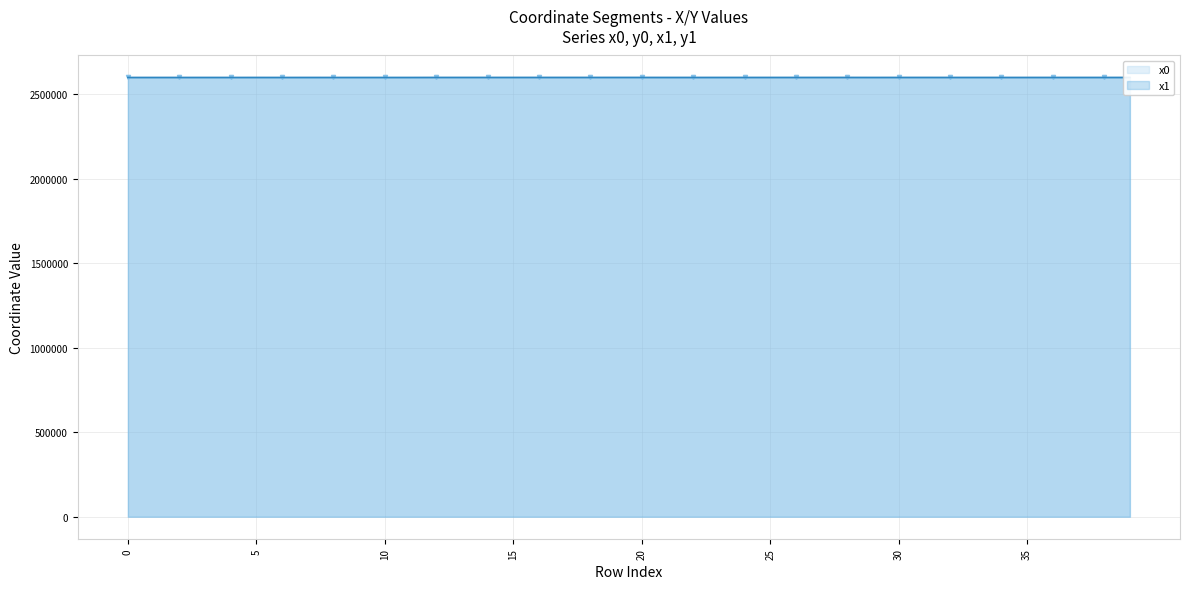

Reading left to right, transcribe all the data shown in this chart.

x0: 2598867.1	2598872.7	2598846.8	2598872.7	2598830.9	2598883.1	2598830.9	2598893.8	2598850.6	2598863.9	2598850.6	2598849.8	2598991.1	2598991.1	2598991.1	2598983.1	2599007.2	2599005.3	2598983.7	2599005.3	2598997.5	2598946.2	2598928.0	2598946.2	2598967.1	2598967.1	2598967.1	2598952.0	2598977.7	2598904.5	2598971.7	2598973.6	2598931.3	2598931.3	2598917.9	2598917.9	2598947.9	2598944.1	2598973.6	2598943.5
x1: 2598859.5	2598867.1	2598841.3	2598883.1	2598837.2	2598893.8	2598840.3	2598896.3	2598851.2	2598849.8	2598846.3	2598840.3	2598983.1	2598991.3	2598983.7	2598977.7	2599008.8	2598999.7	2598971.7	2599005.5	2598986.2	2598928.0	2598911.6	2598960.9	2598965.1	2598952.0	2598969.1	2598951.3	2598972.2	2598896.3	2598958.0	2598986.2	2598919.9	2598944.1	2598906.5	2598926.6	2598951.3	2598958.2	2598958.2	2598947.9